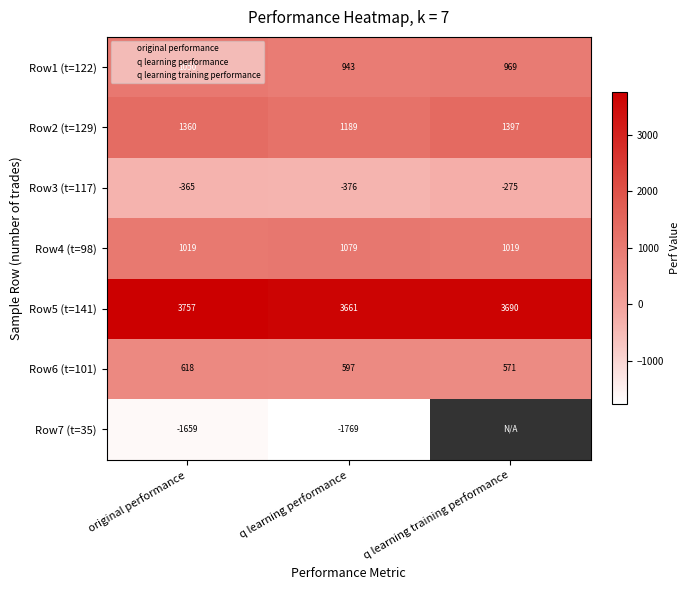

What is the sum of the Row2 (t=129) values at original performance and q learning performance?

2548.6